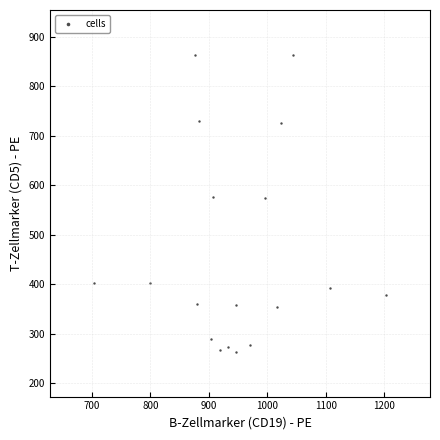

What is the range of X values (max minus min)?

500.0